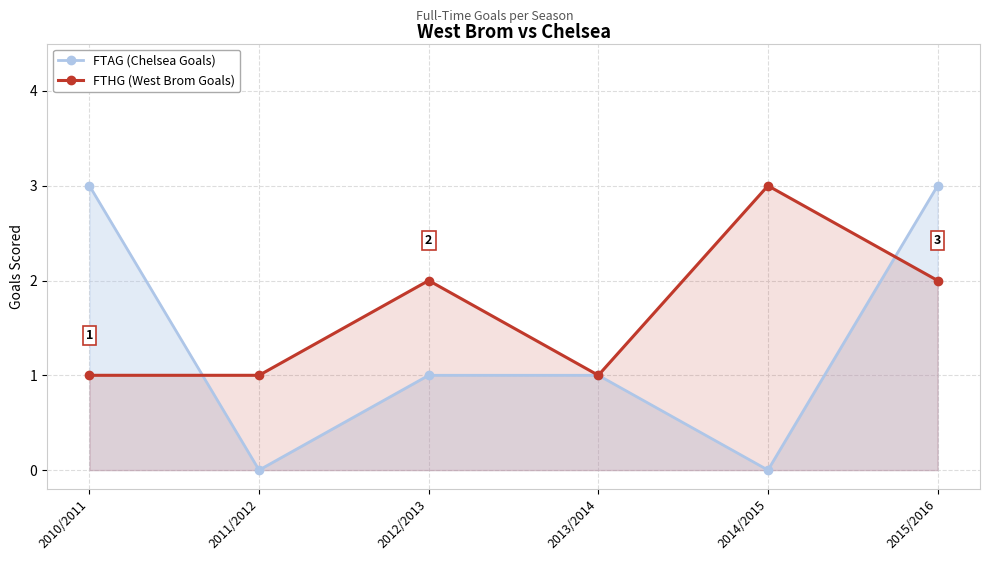

Rank the series by their maximum value, from lowest to highest.

FTAG (Chelsea Goals), FTHG (West Brom Goals)